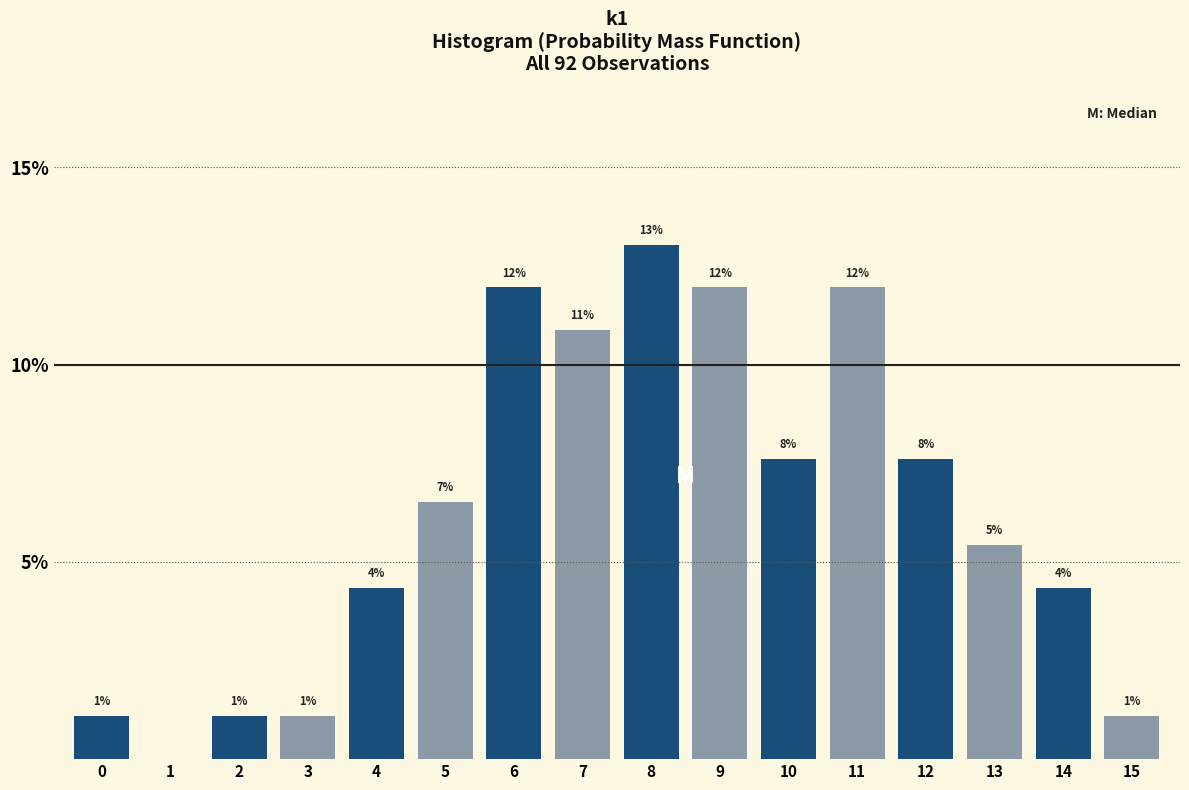

Are the bars horizontal?

No